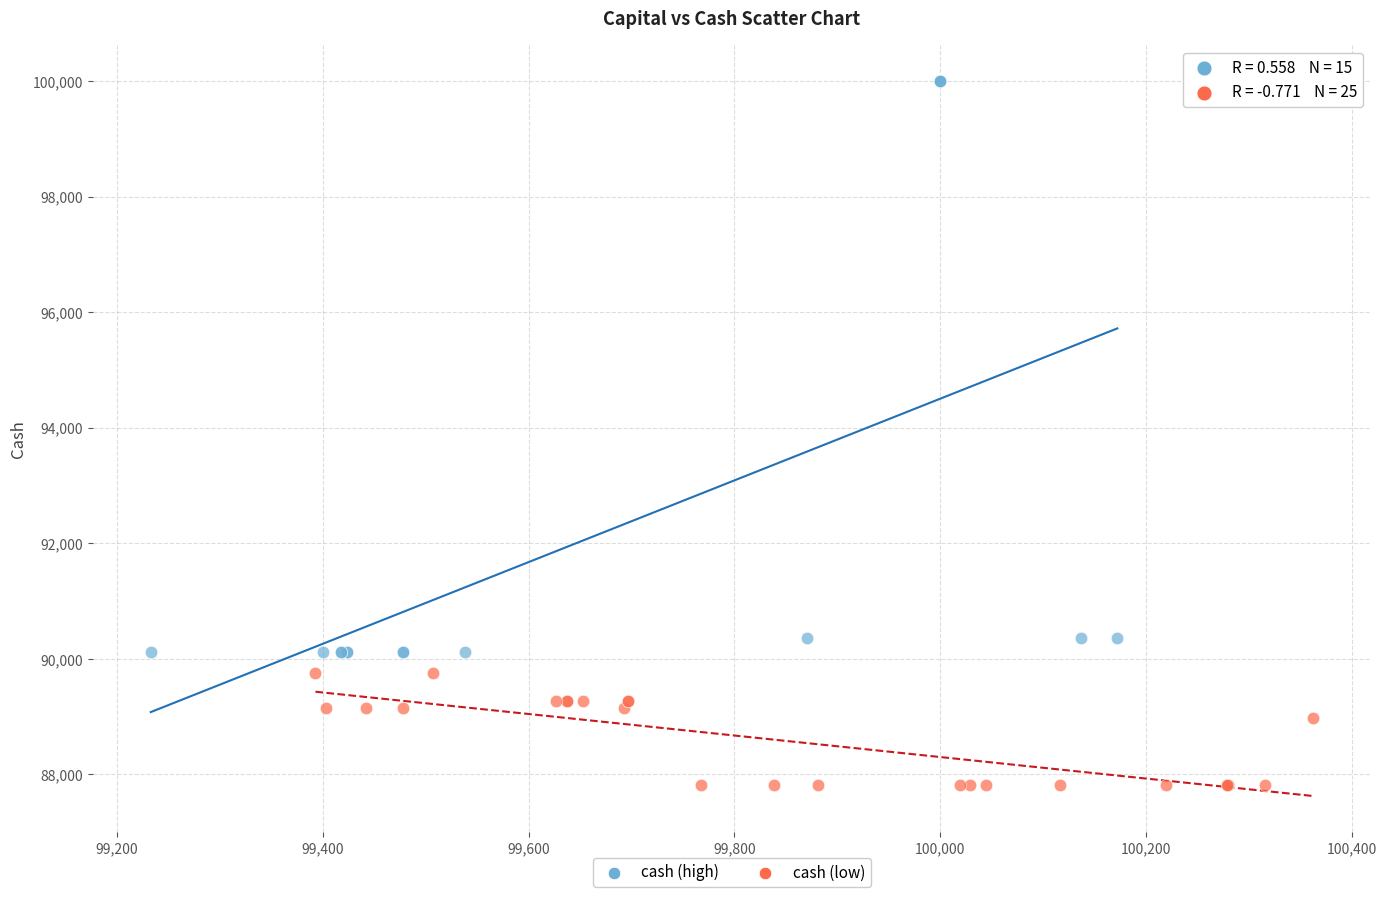

Which series contains the lowest Y value?

cash (low)